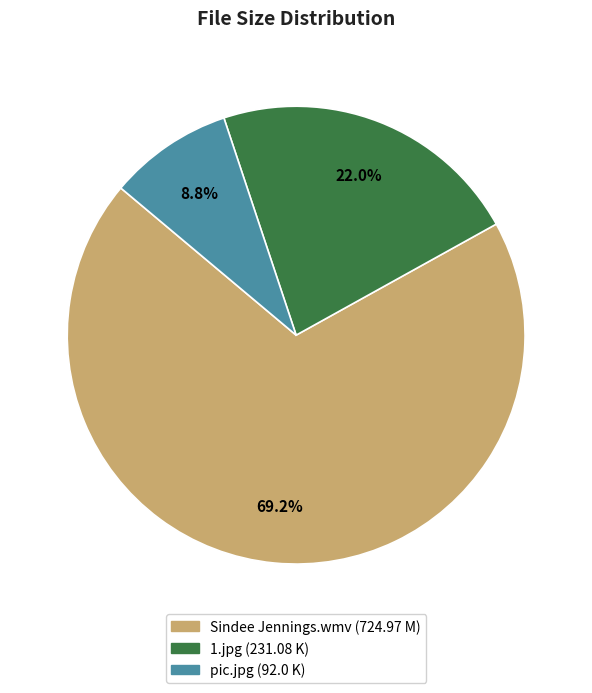

Between pic.jpg and 1.jpg, which is larger?

1.jpg